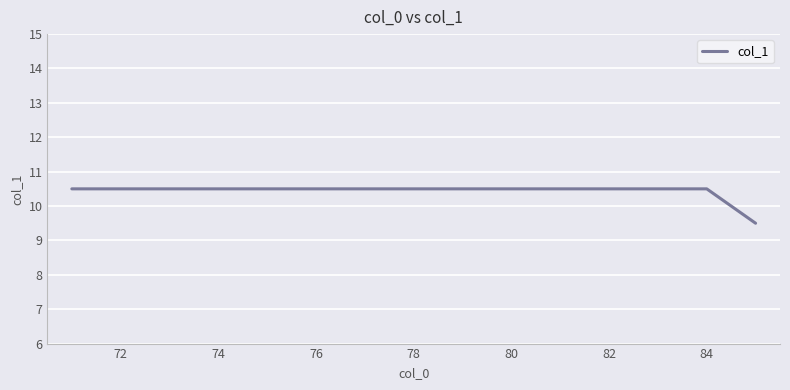

Count the values in the range 10 to 11.

14